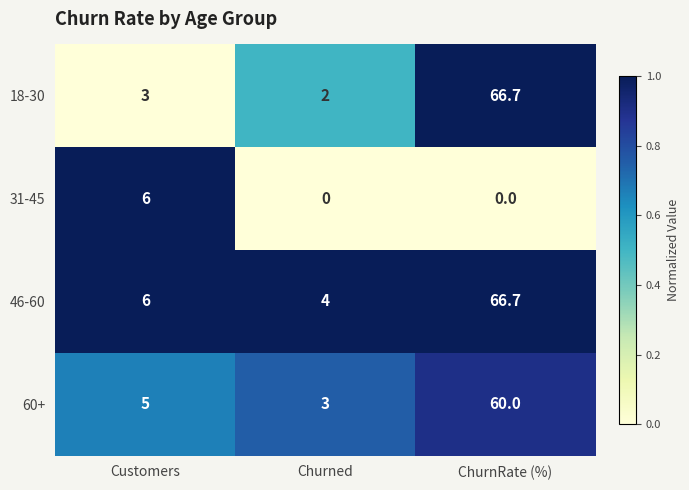

What is the total value across all series at Customers?

20.0